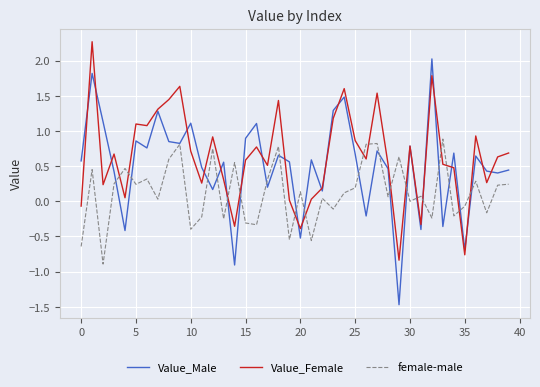

How many times do female-male and Value_Female cross each other?

16